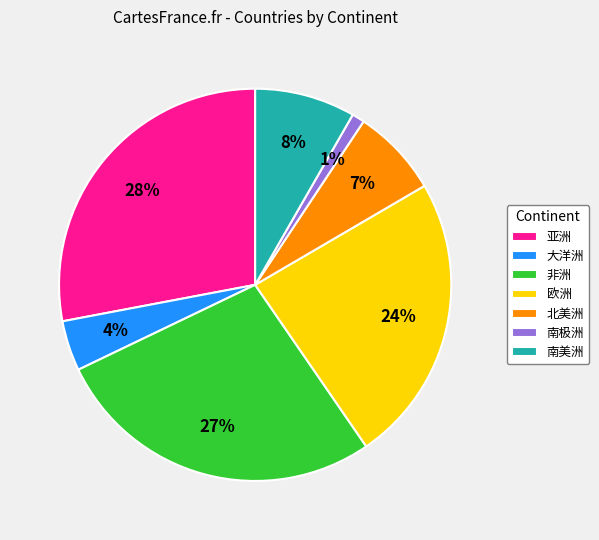

Between 北美洲 and 大洋洲, which is larger?

北美洲